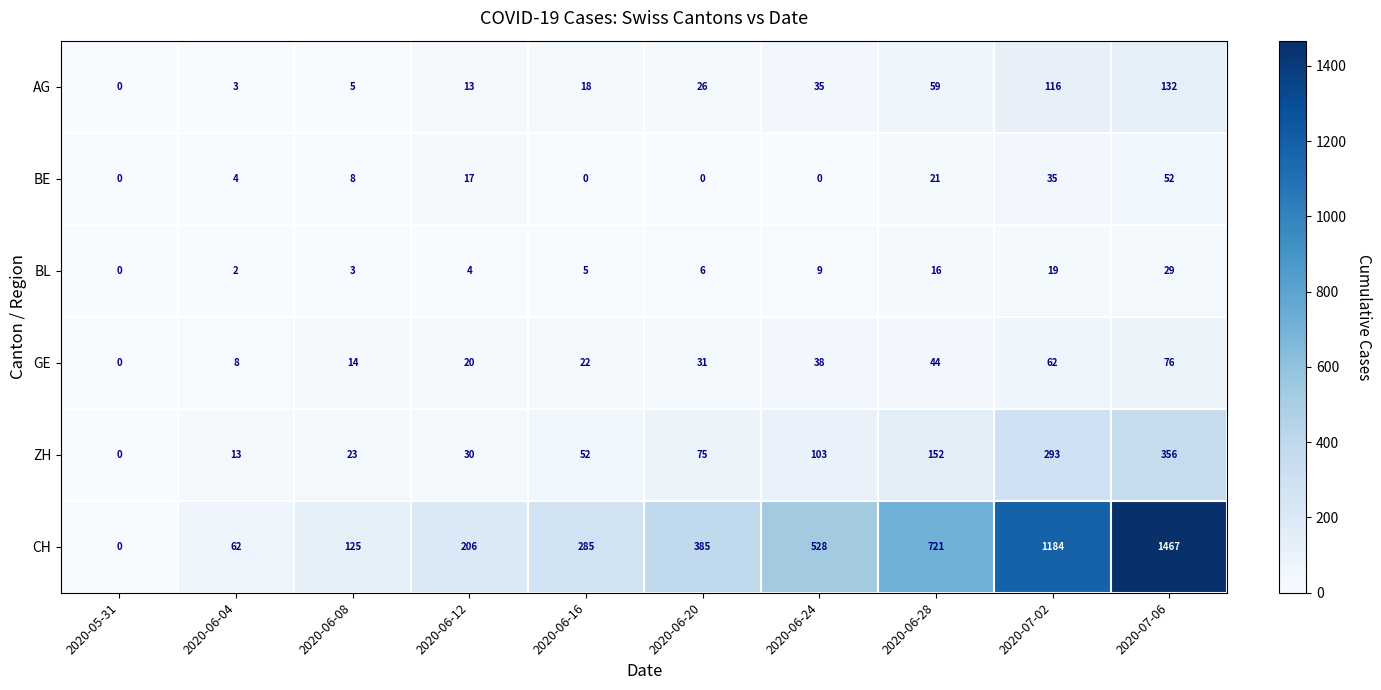

Which label corresponds to the largest value in the chart?

2020-07-06